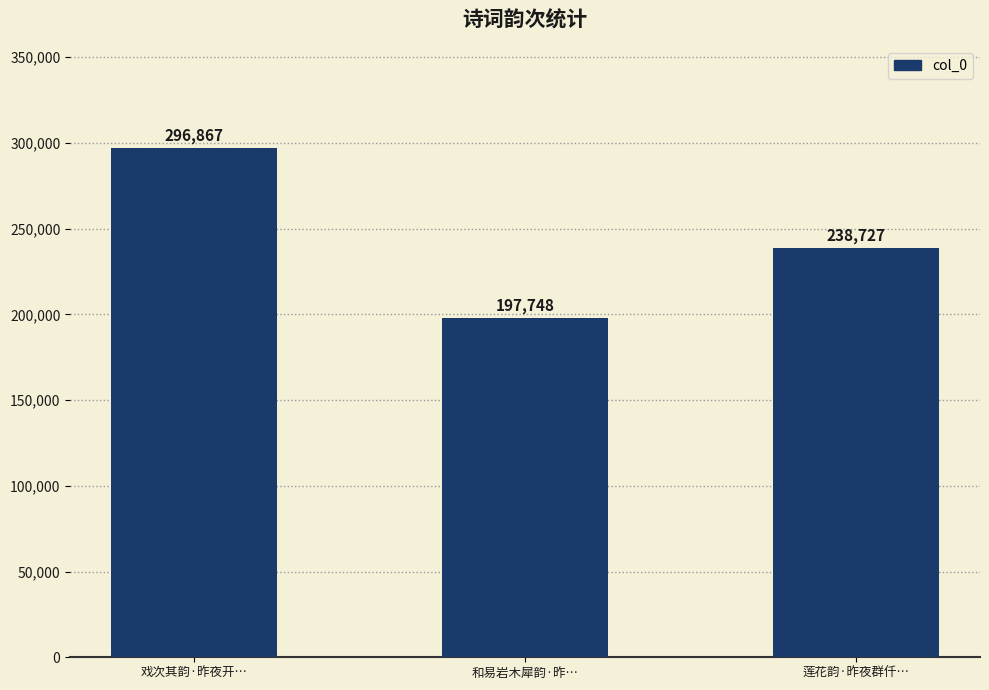

List the labels in order of value, smallest first.

和易岩木犀韵·昨…, 莲花韵·昨夜群仟…, 戏次其韵·昨夜开…